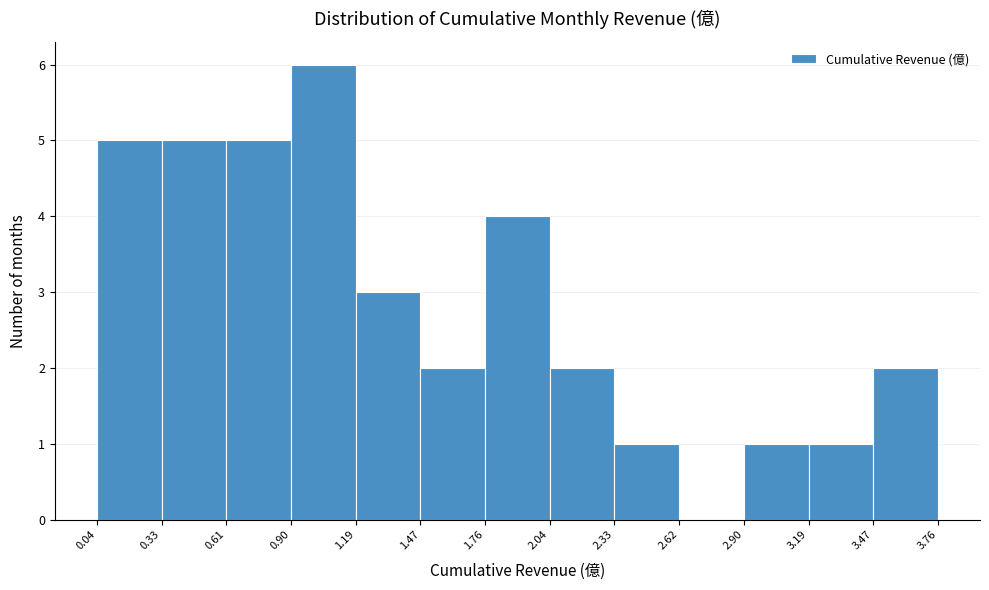

Over which range of the x-axis is the bar tallest?

0.90 to 1.19